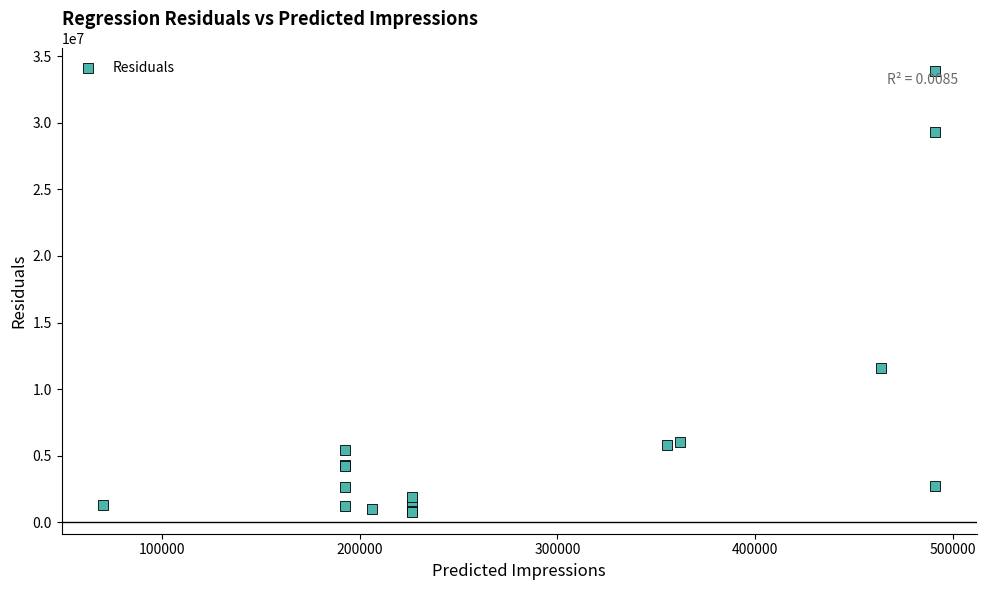

What Y value in the scatter plot is closest to 17361740?

11616571.5